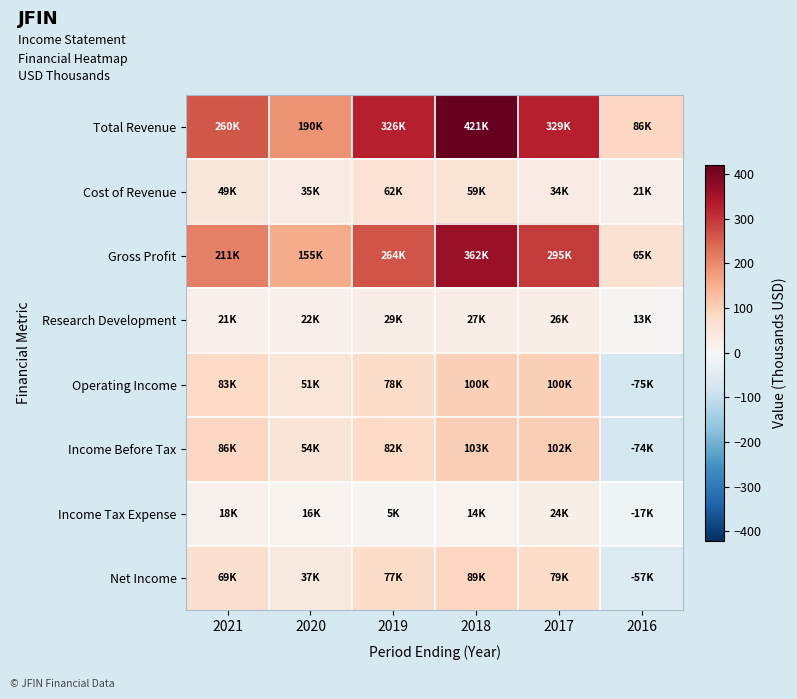

At which category is the sum across all series the highest?

2018